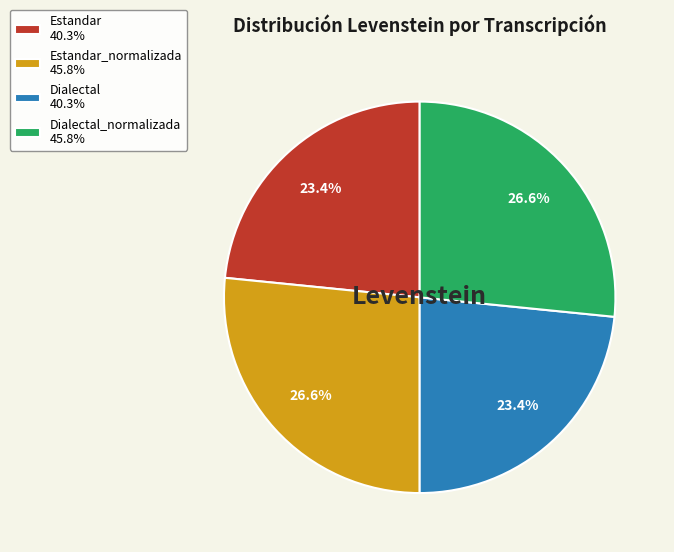

Does Dialectal_normalizada 45.8% account for over 50% of the chart?

No